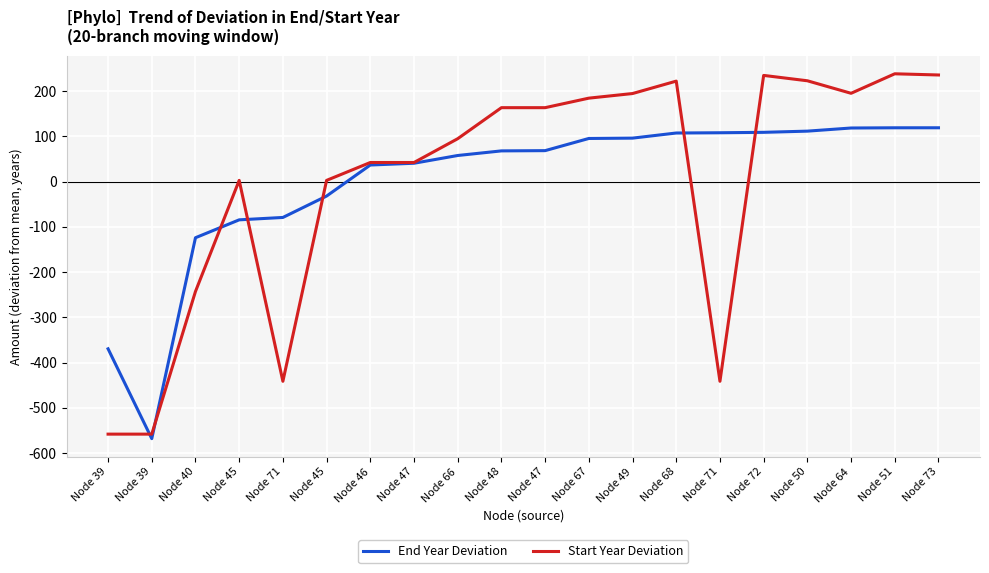

How many positive values does the End Year Deviation series have?

14